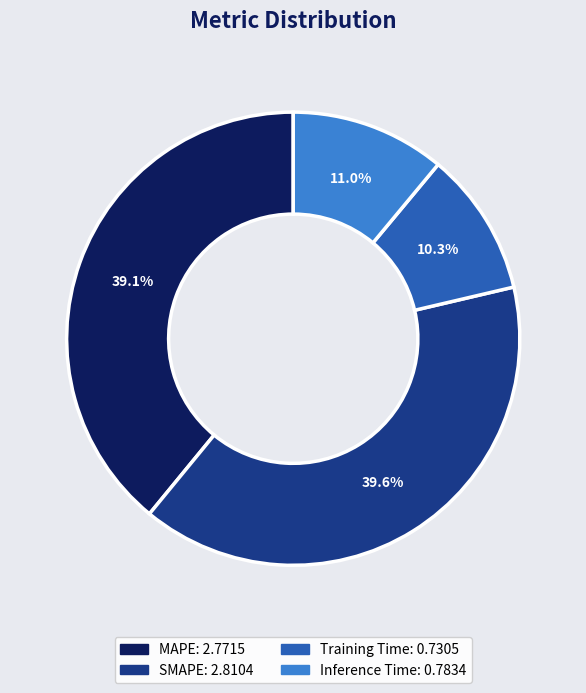

To the nearest percent, what is the difference between the largest and smallest slice percentages?

29%